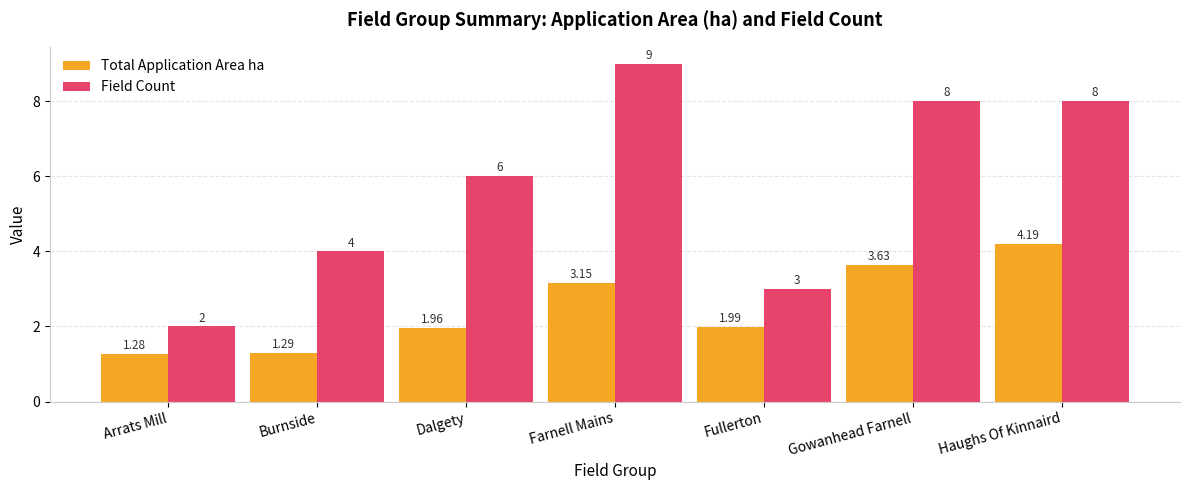

What is the total value across all series at Gowanhead Farnell?

11.6